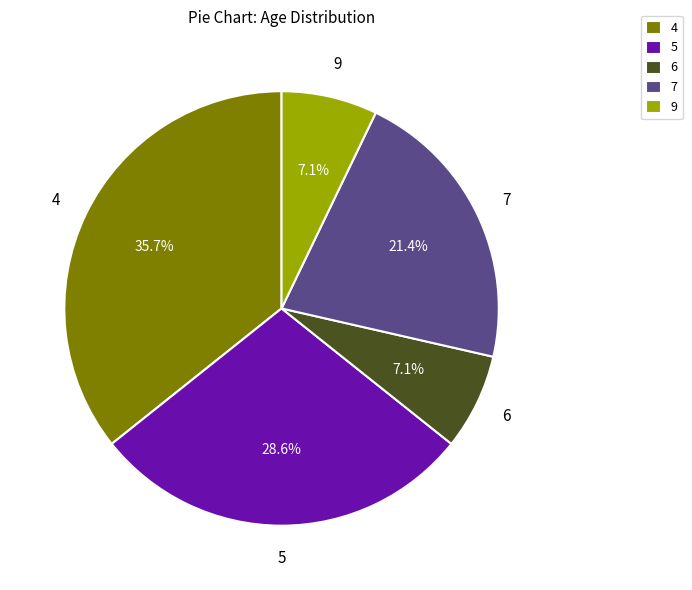

How much of the chart is everything except 4?

64.3%